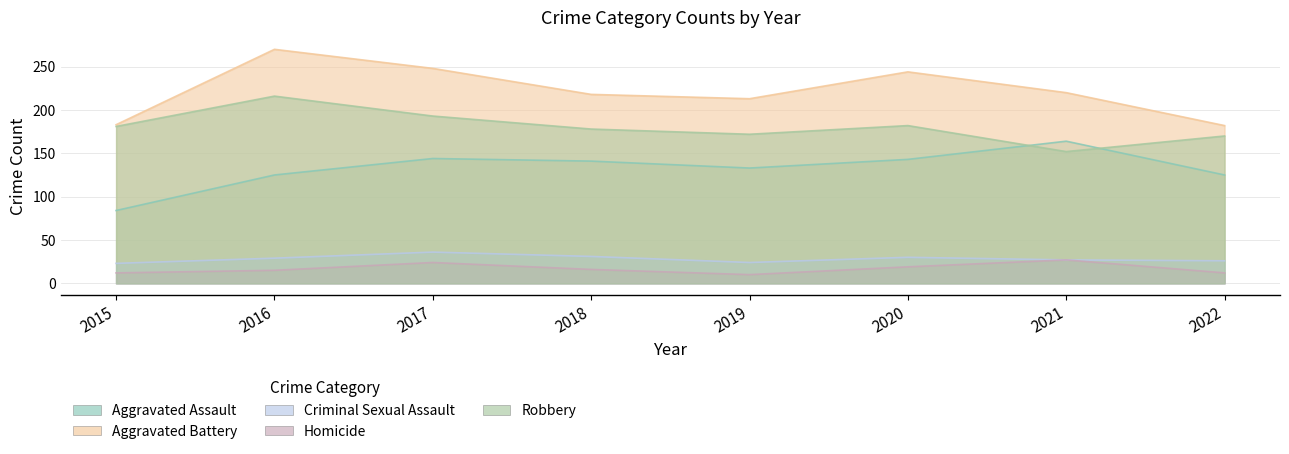

Between 2015 and 2019, which series saw the biggest shift?

Aggravated Assault